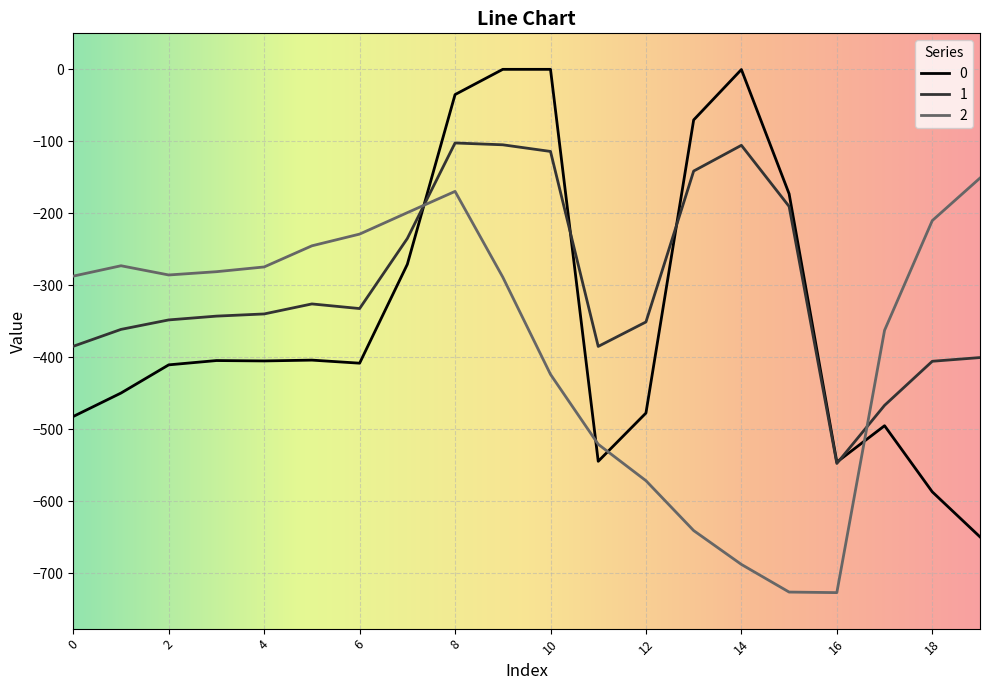

What is the lowest value of the 2 series?

-726.6